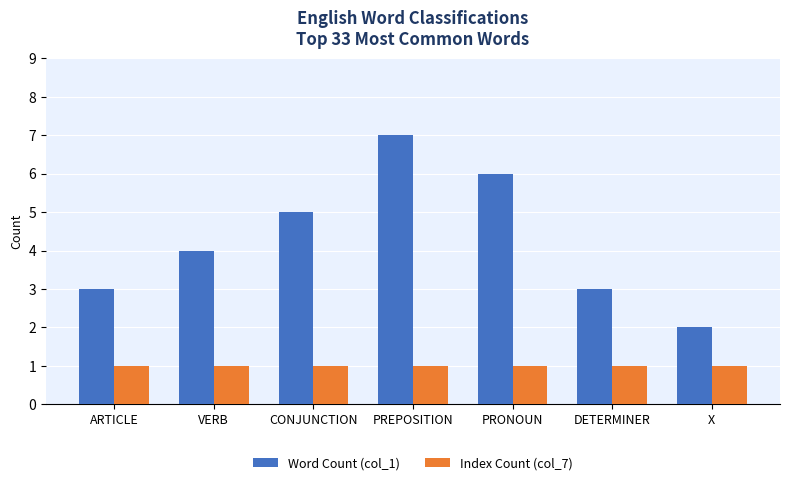

What are all the series names shown in the legend?

Word Count (col_1), Index Count (col_7)